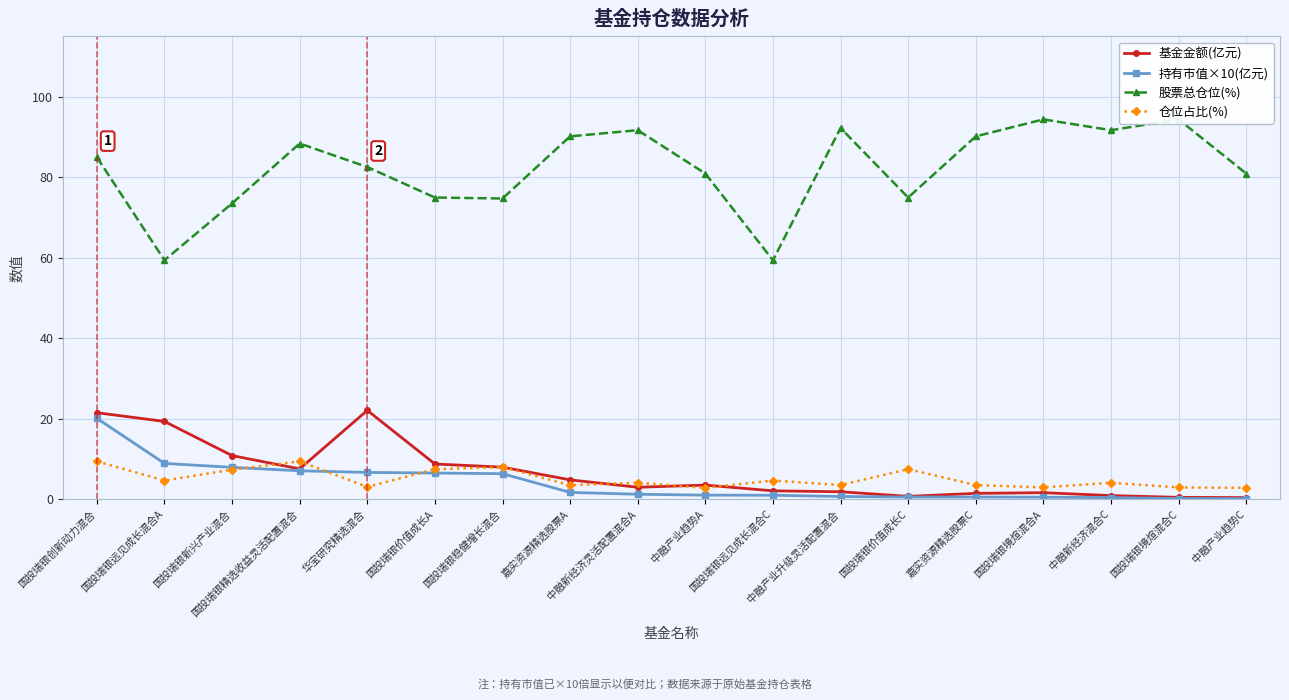

True or false: 持有市值×10(亿元) has a value of 20.1 at 国投瑞银创新动力混合.

True